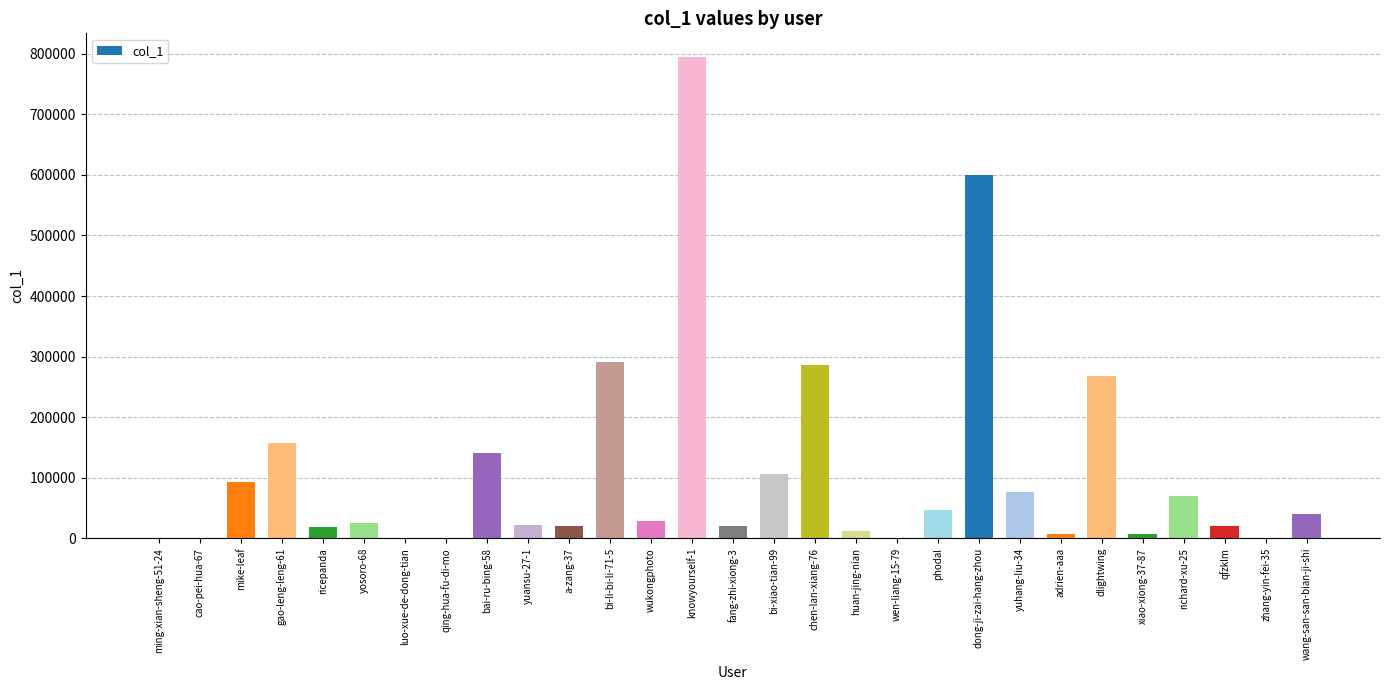

Which label corresponds to the largest value in the chart?

knowyourself-1